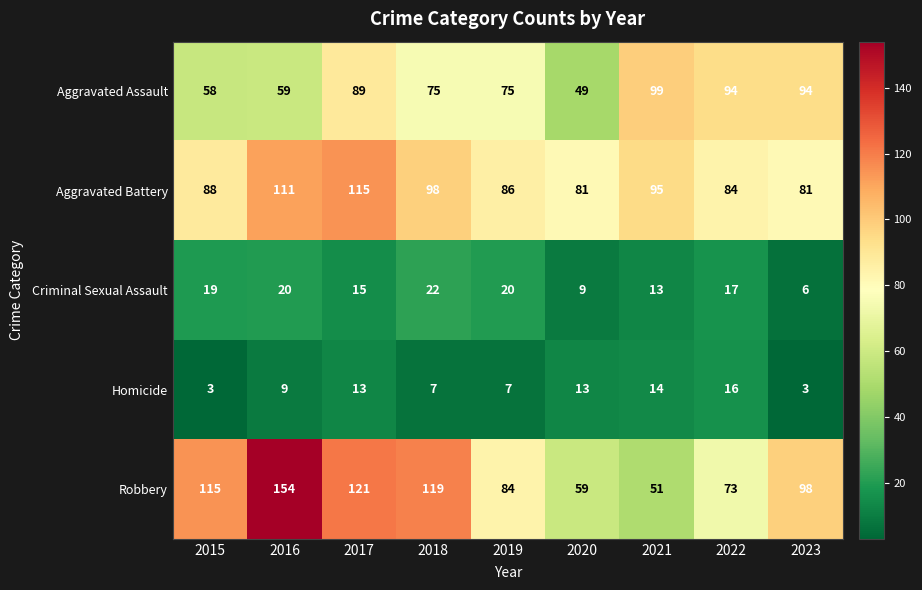

Which series has the largest total across all categories?

Robbery